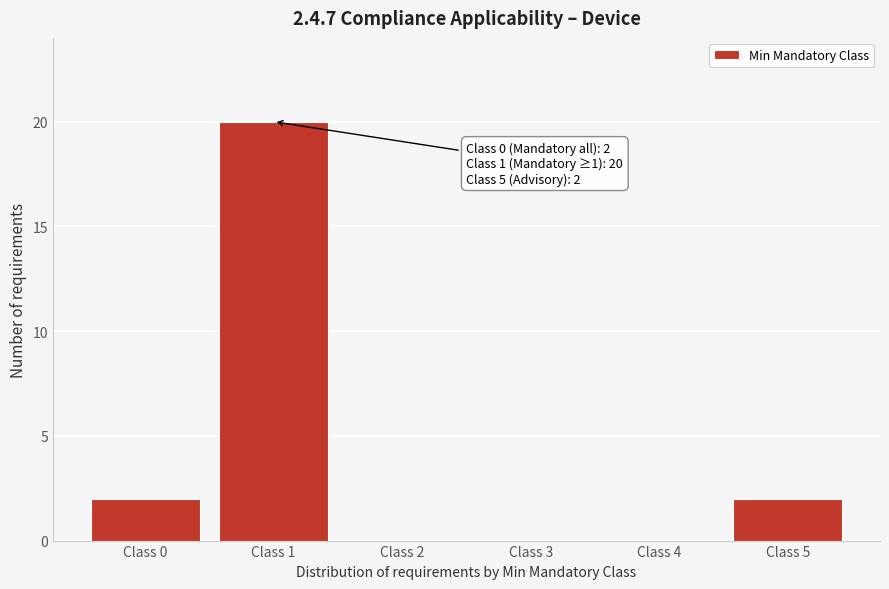

Which range on the x-axis has the tallest bar?

0.5 to 1.5